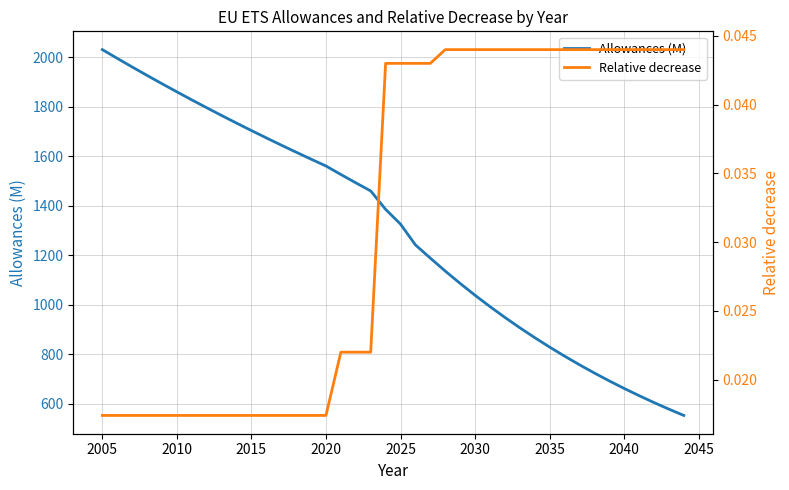

Which series has the largest range (max minus min)?

Allowances (M)